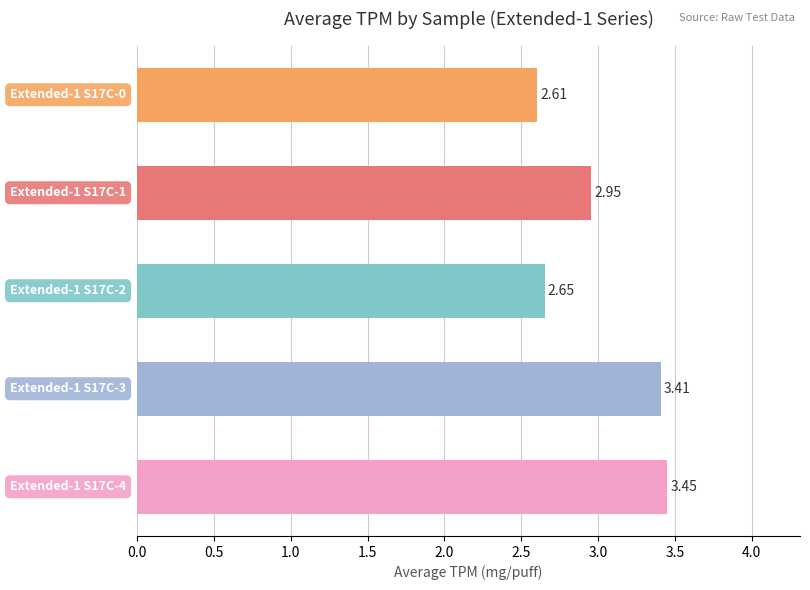

What is the difference between the second highest and second lowest values?

0.8